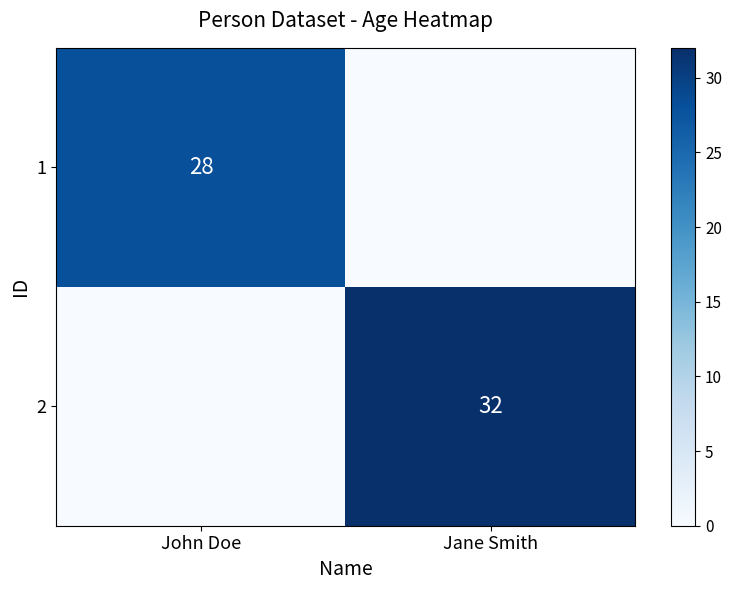

The value of 2 at Jane Smith is 14. True or false?

False